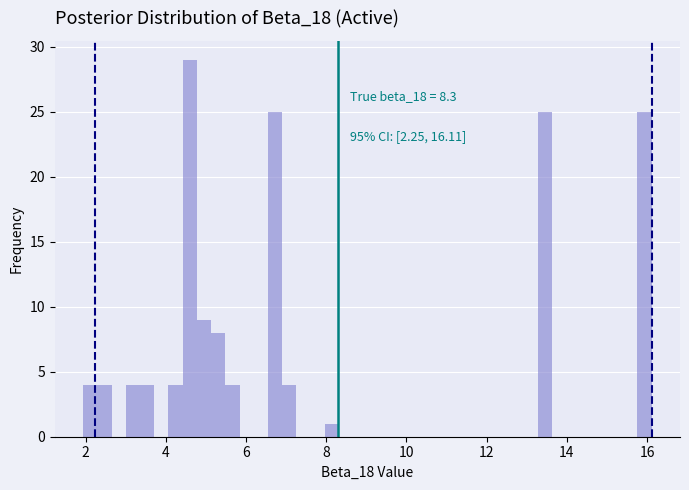

Read against the x-axis, roughly where is the centre of the tallest bar?

4.6